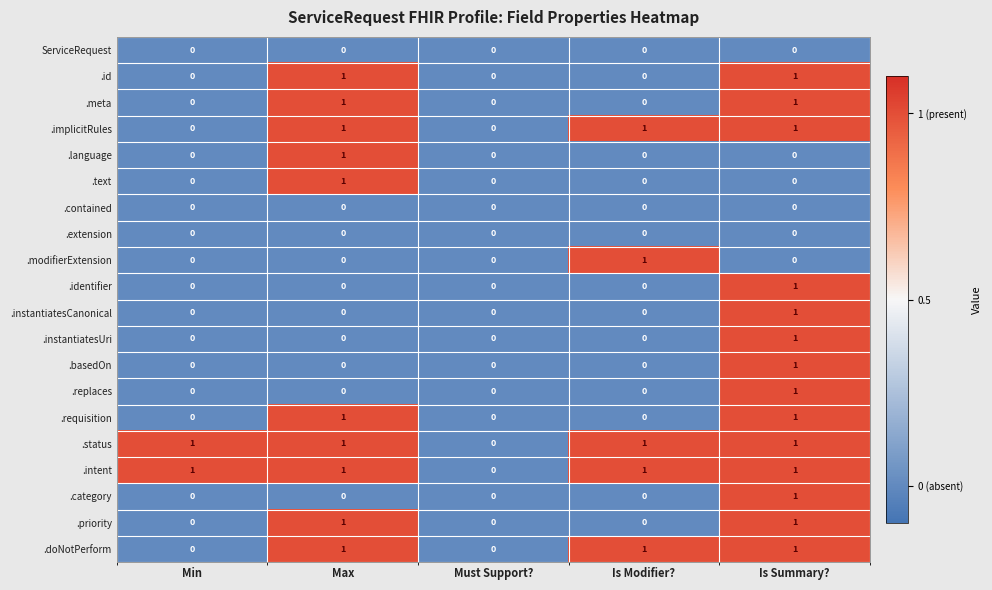

What is the total value across all series at Is Summary??

14